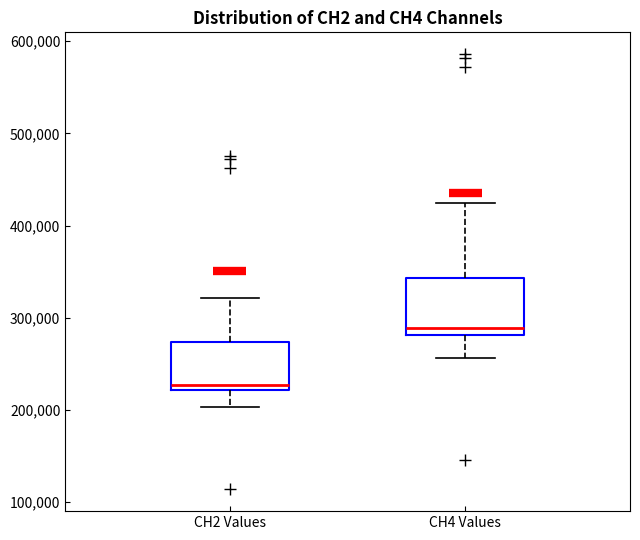

Which box's median line is the lowest?

CH2 Values